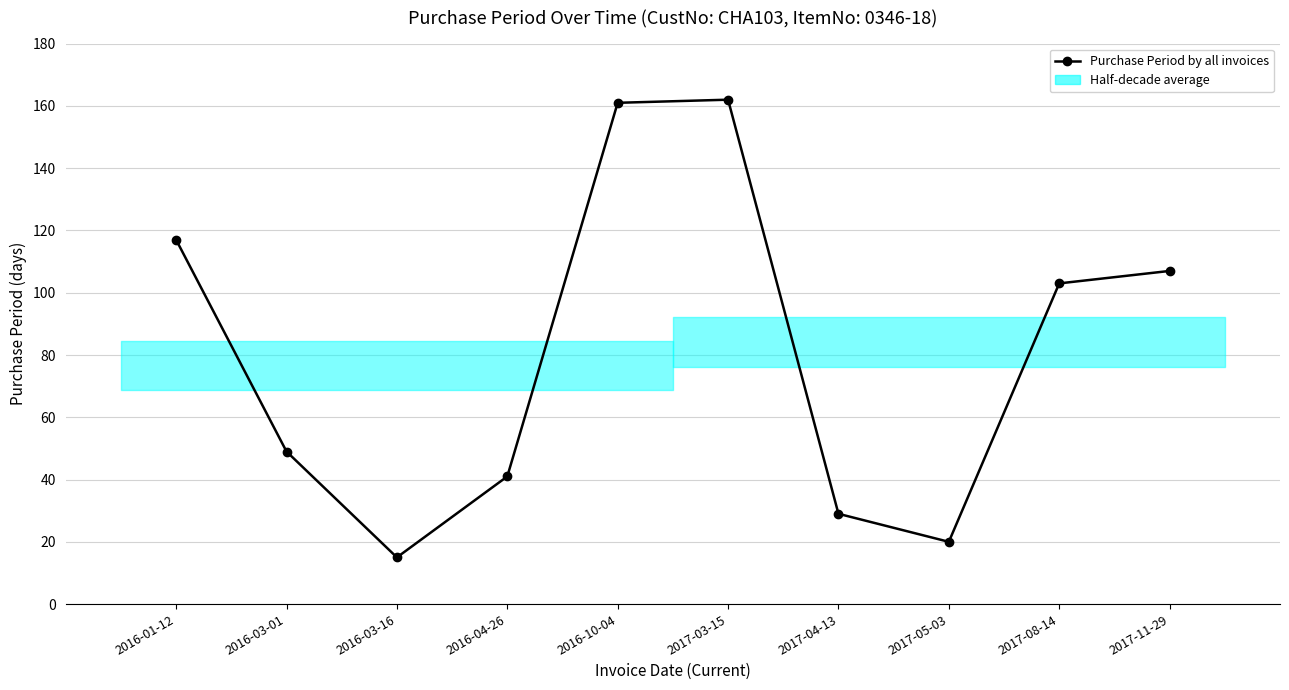

What is the change in value from 2017-03-15 to 2017-08-14?

-59